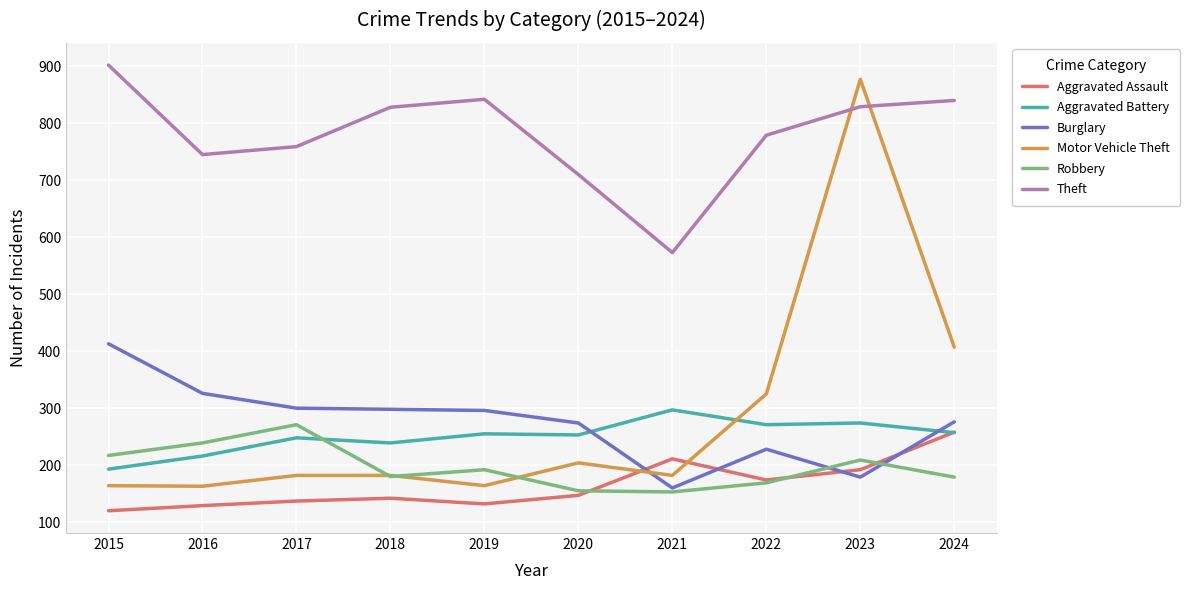

At which category does the chart reach its peak across all series?

2015